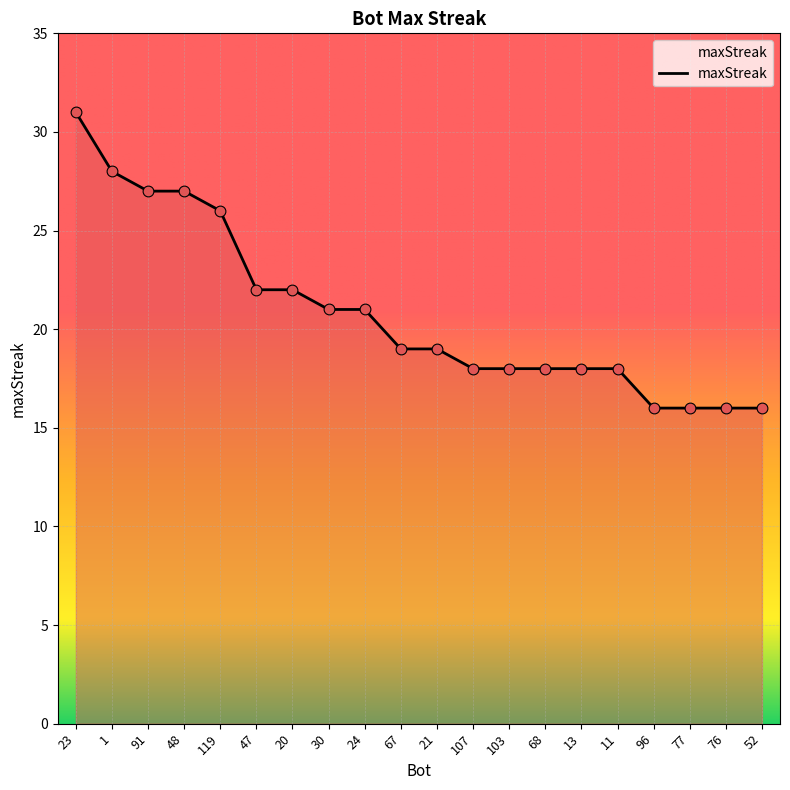

Which has a higher value, 91 or 68?

91